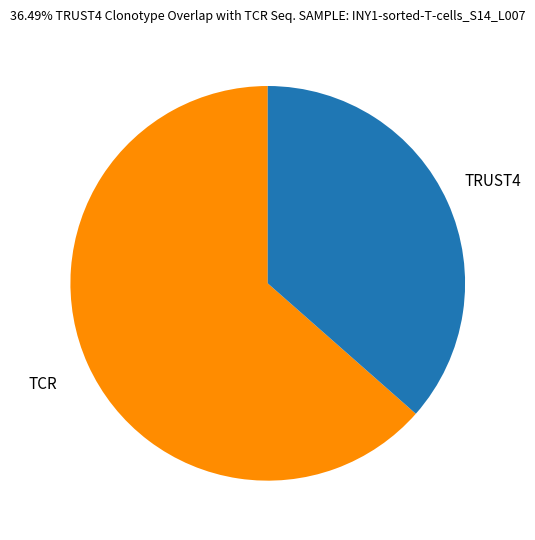

Which slice is the largest?

TCR